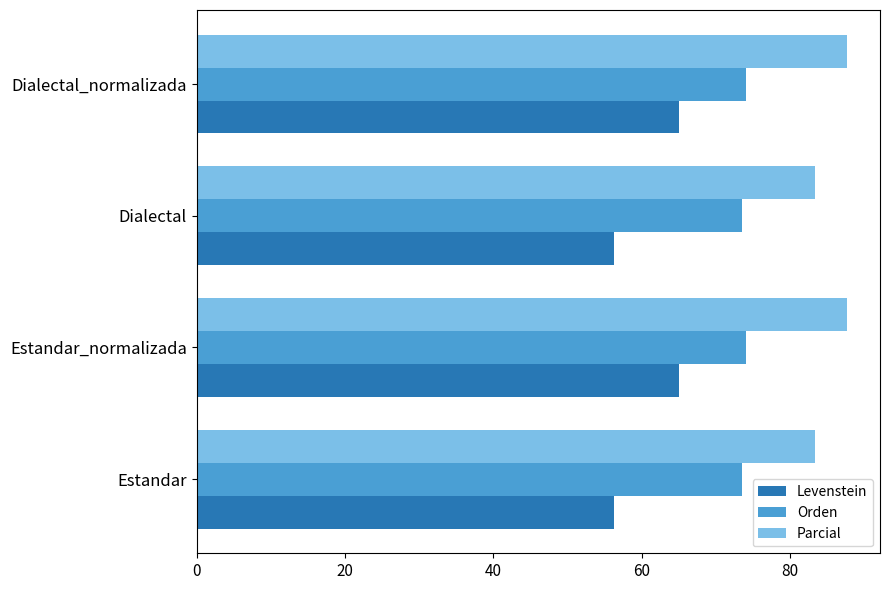

Rank the series by their average value, from highest to lowest.

Parcial, Orden, Levenstein